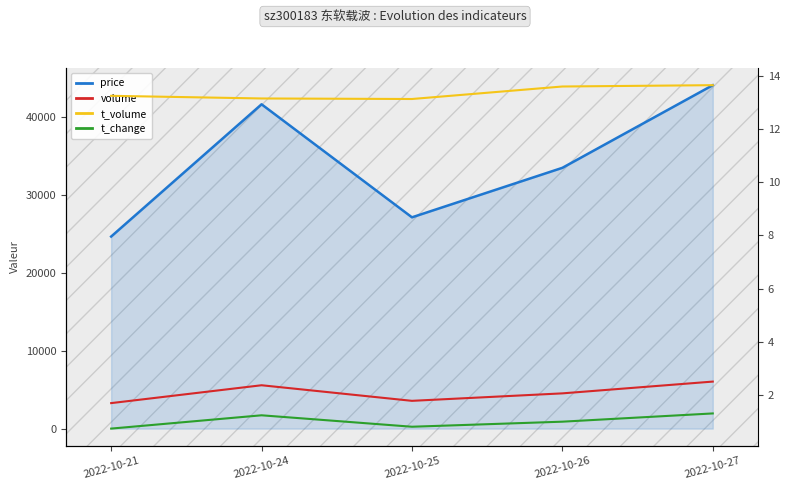

What are all the series names shown in the legend?

volume, t_volume, price, t_change